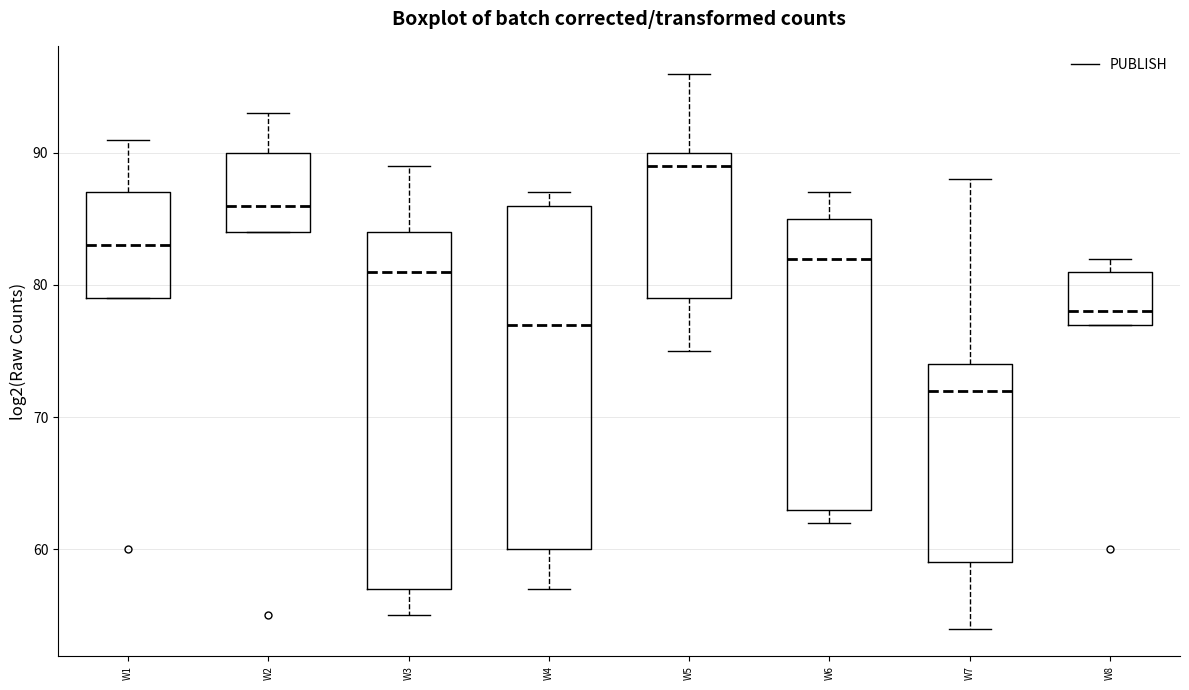

Reading left to right, transcribe this box plot: for each box, give where its median line is, the range the box spans, and where its two whiskers end, as read against the y-axis. The values are not printed on the chart, so give them approximately, as read against the axis.

W1: median 83, box 79 to 87, whiskers 79 to 91
W2: median 86, box 84 to 90, whiskers 84 to 93
W3: median 81, box 57 to 84, whiskers 55 to 89
W4: median 77, box 60 to 86, whiskers 57 to 87
W5: median 89, box 79 to 90, whiskers 75 to 96
W6: median 82, box 63 to 85, whiskers 62 to 87
W7: median 72, box 59 to 74, whiskers 54 to 88
W8: median 78, box 77 to 81, whiskers 77 to 82